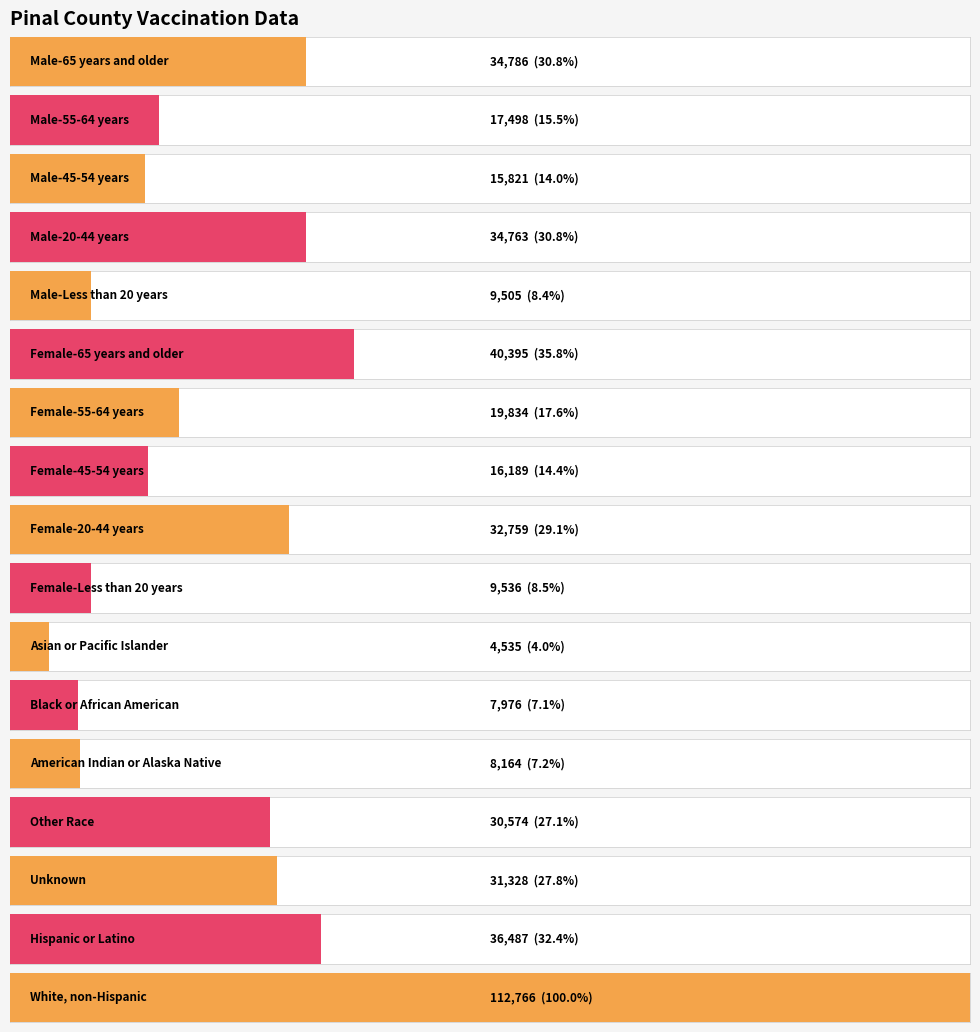

Rank the categories by value from lowest to highest.

Asian or Pacific Islander, Black or African American, American Indian or Alaska Native, Male-Less than 20 years, Female-Less than 20 years, Male-45-54 years, Female-45-54 years, Male-55-64 years, Female-55-64 years, Other Race, Unknown, Female-20-44 years, Male-20-44 years, Male-65 years and older, Hispanic or Latino, Female-65 years and older, White, non-Hispanic